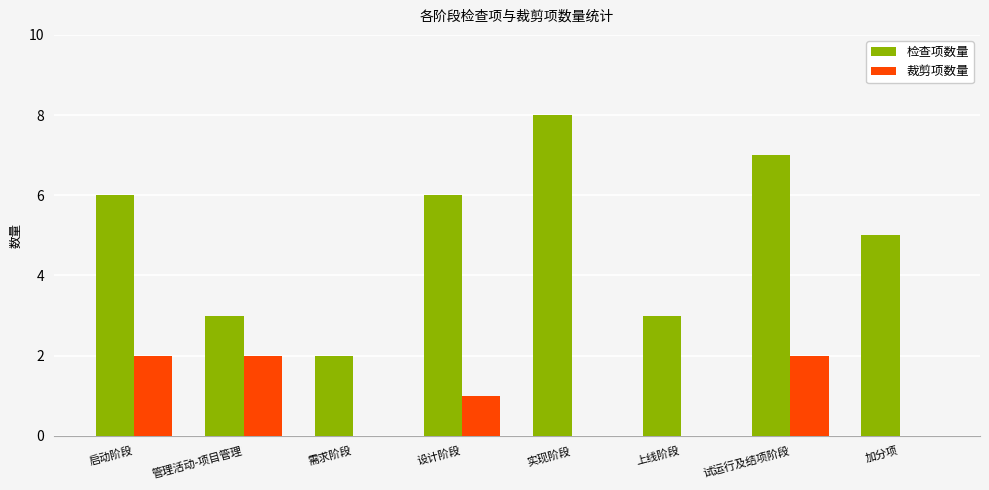

What is the sum of the 检查项数量 values at 试运行及结项阶段 and 需求阶段?

9